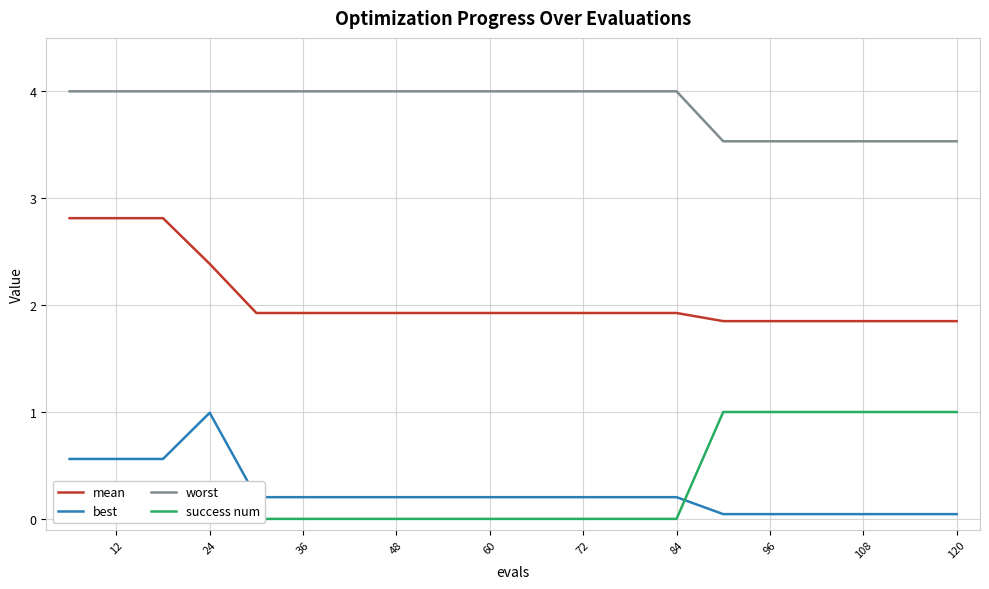

Does the chart have visible grid lines?

Yes